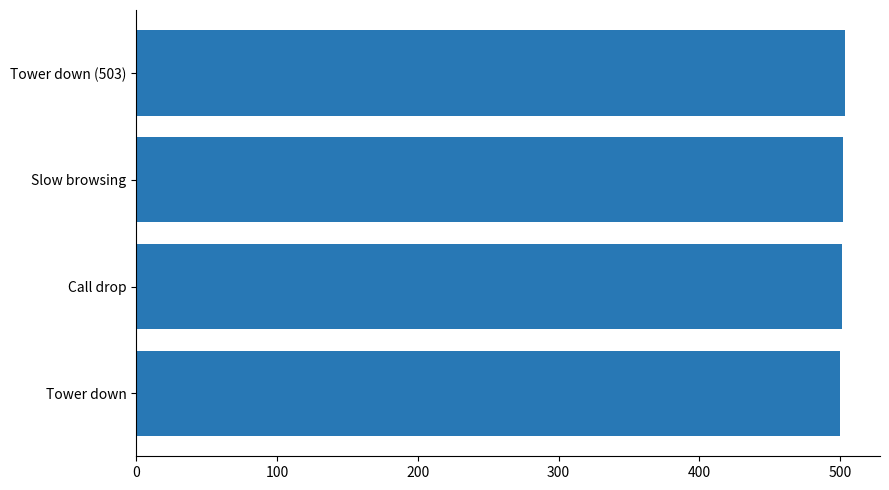

What is the minimum value shown in the chart?

500